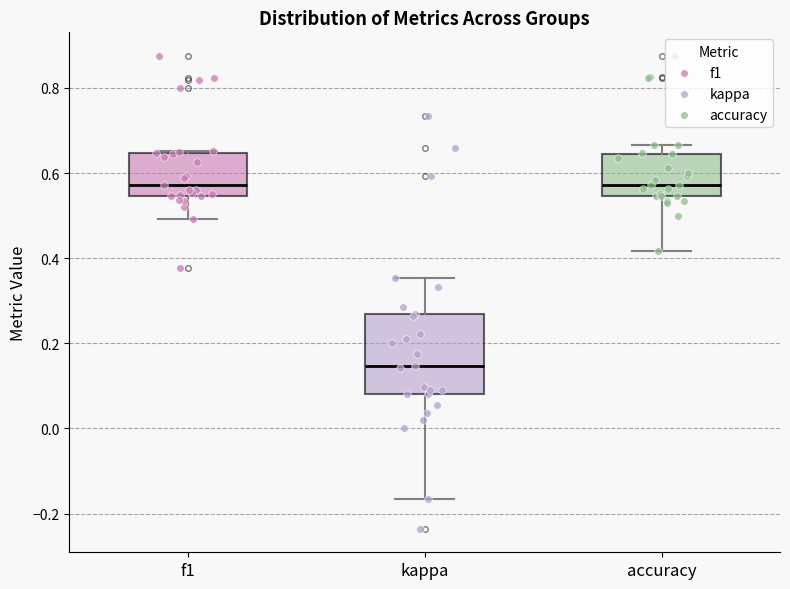

Which box has the lowest median line?

kappa